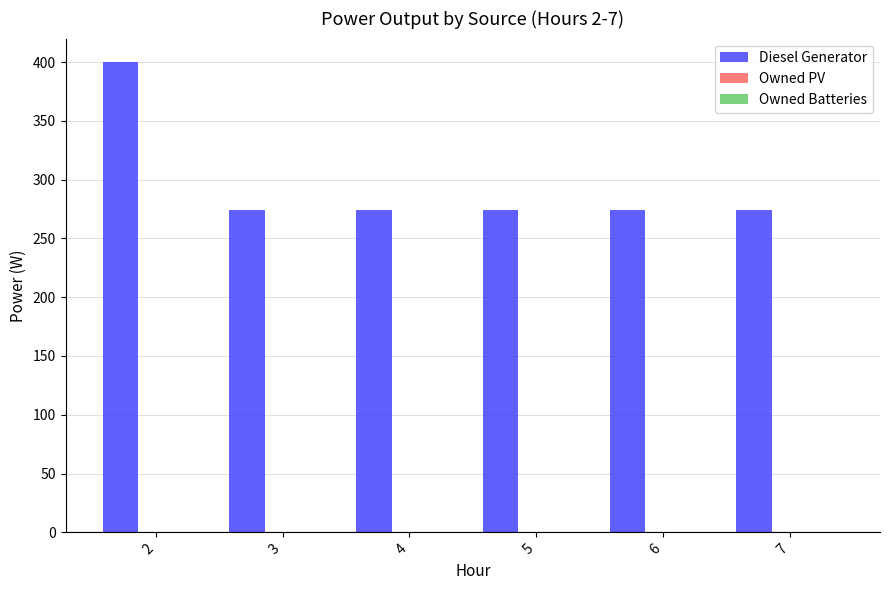

What is the value of the 3rd bar from the left?

274